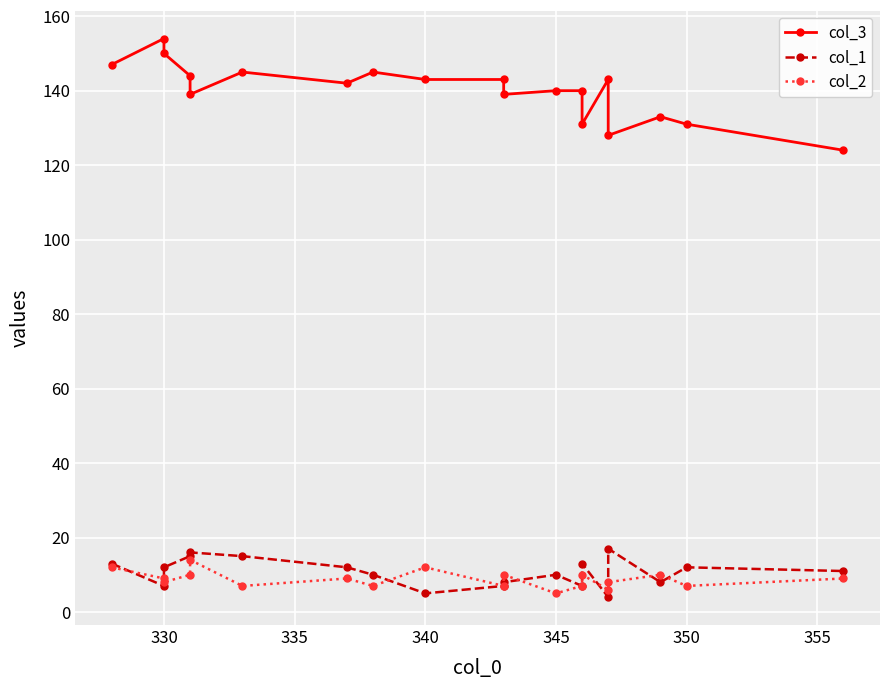

What is the greatest value displayed?

154